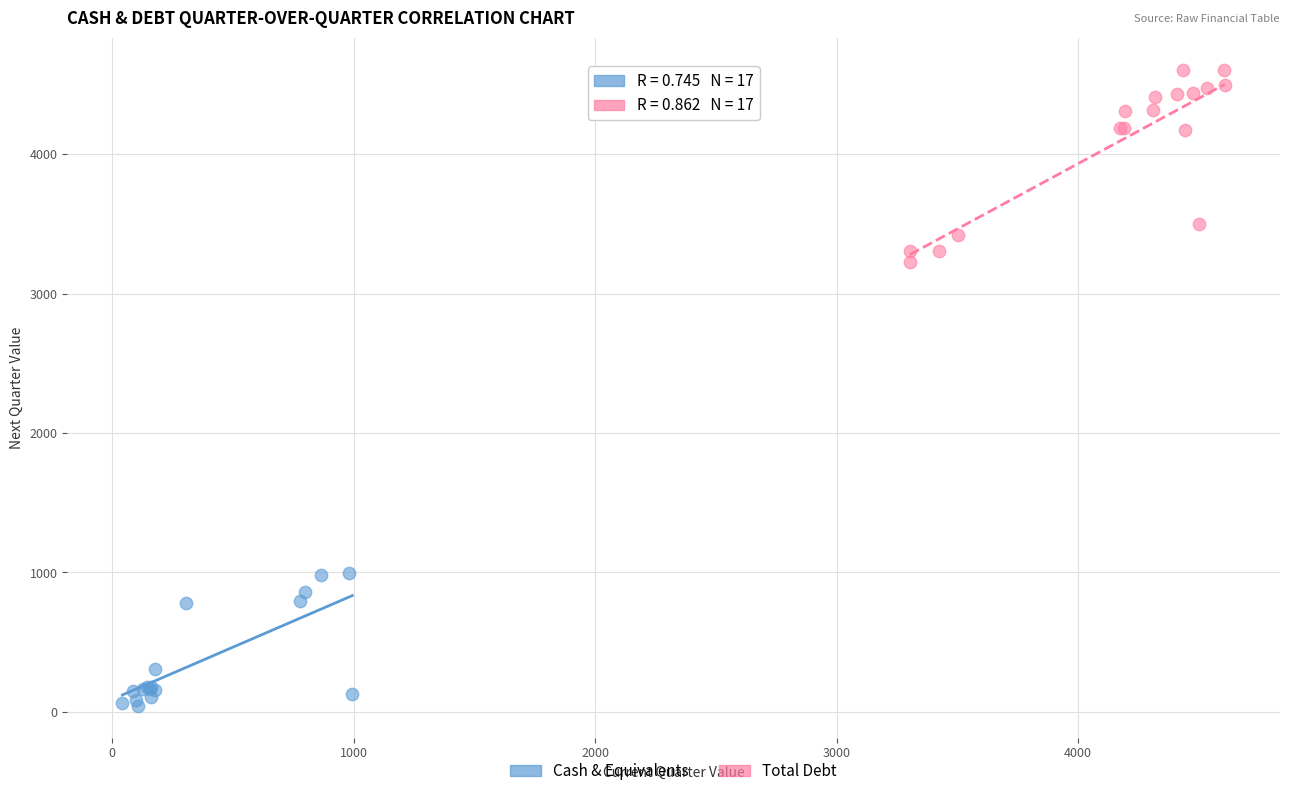

Which series reaches the maximum Y coordinate?

Total Debt